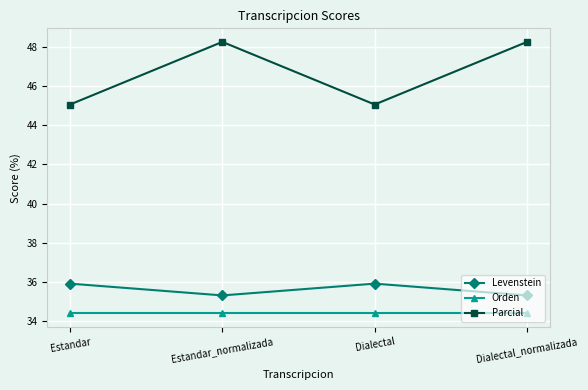

Which series has the largest total across all categories?

Parcial